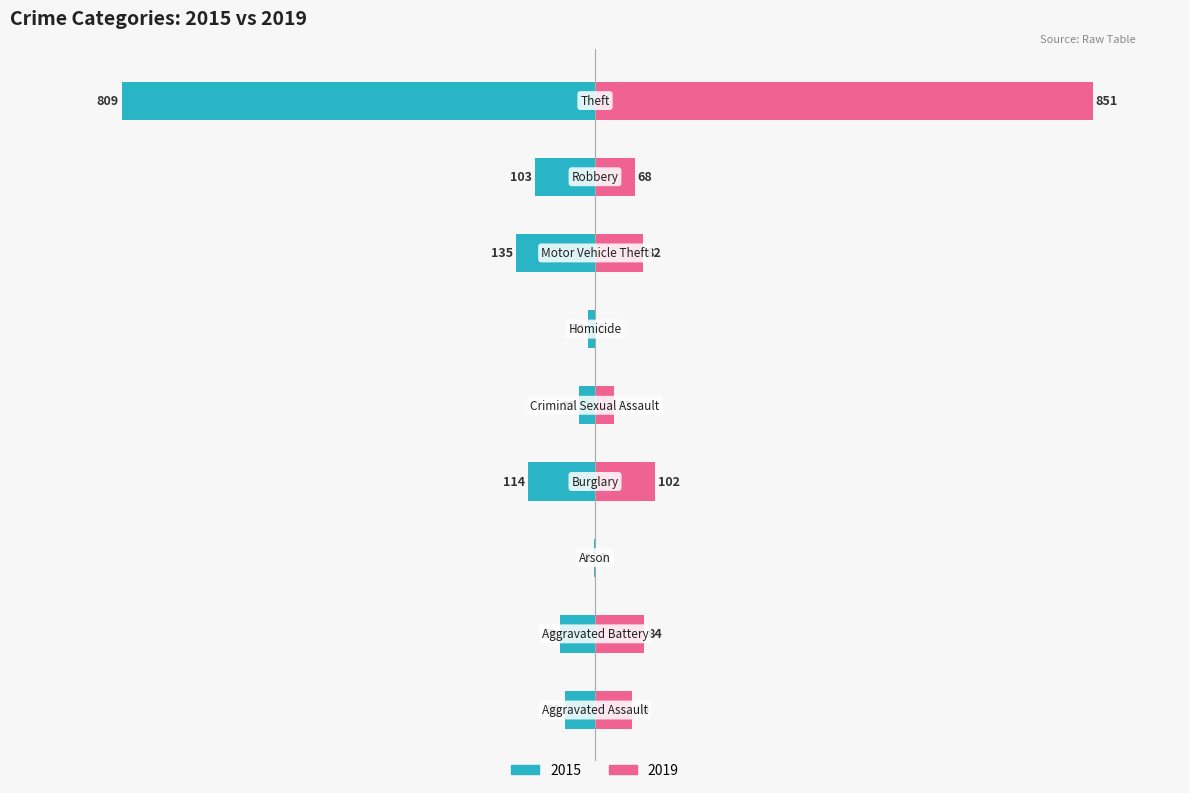

Between Homicide and Motor Vehicle Theft, which series saw the biggest shift?

2015